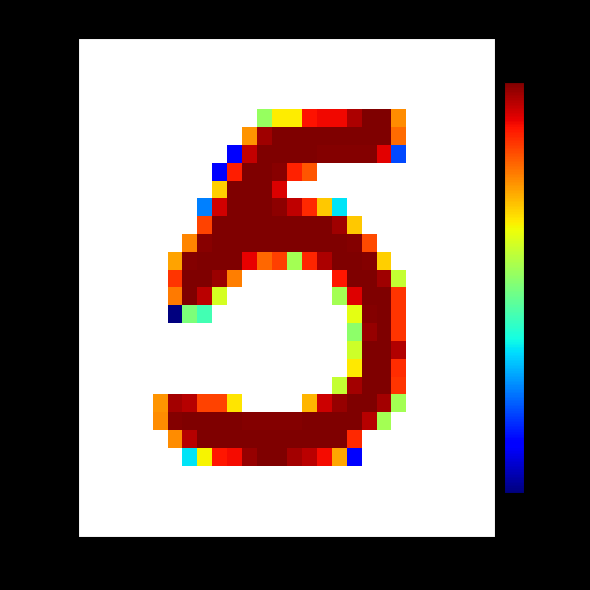

Which category has the highest value across all series?

19